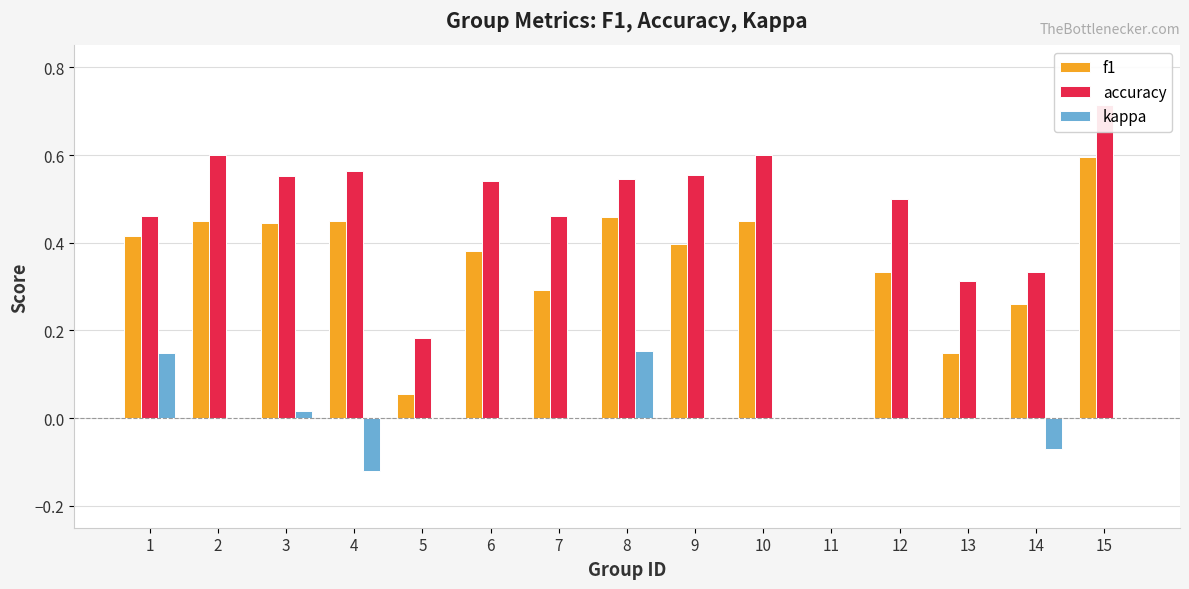

True or false: accuracy has a value of 0.6 at 9.

True